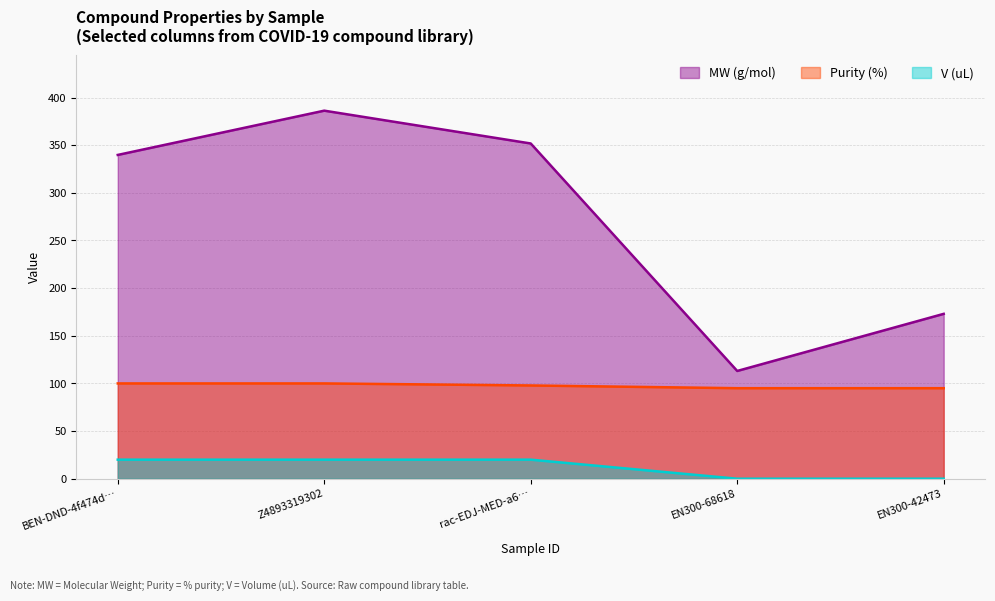

Read the Purity value at EN300-42473.

95.0